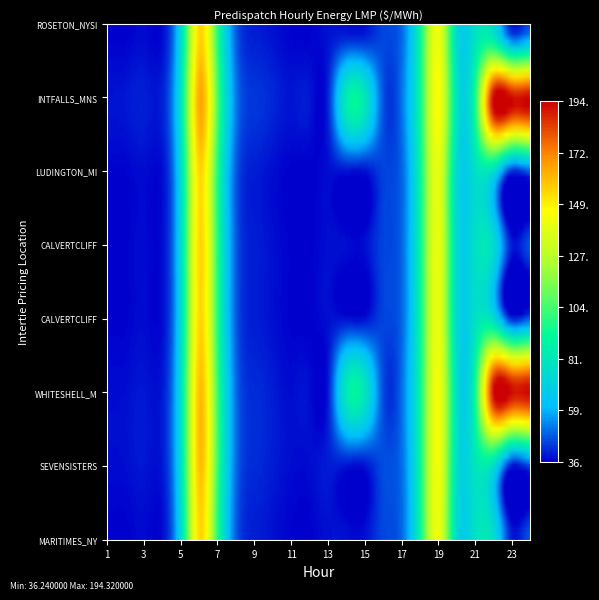

At how many categories does at least one series exceed 106?

5